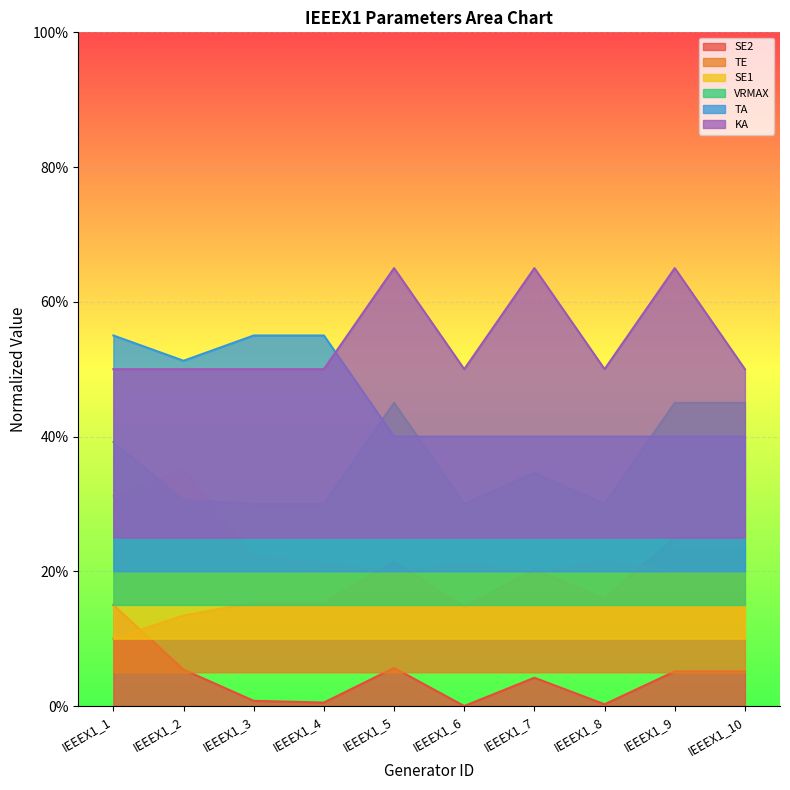

What is the total value across all series at IEEEX1_4?

1.7